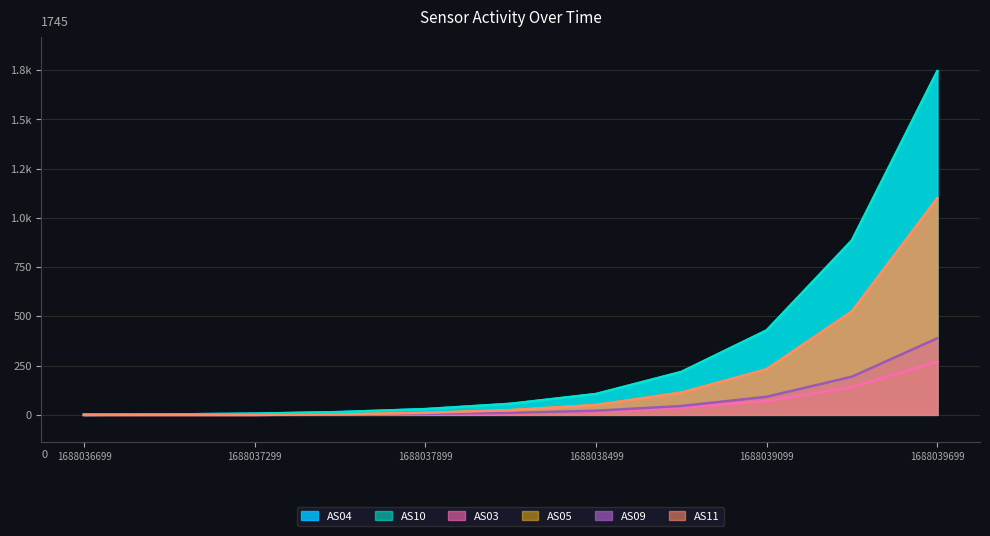

At which category is the sum across all series the highest?

1688039699